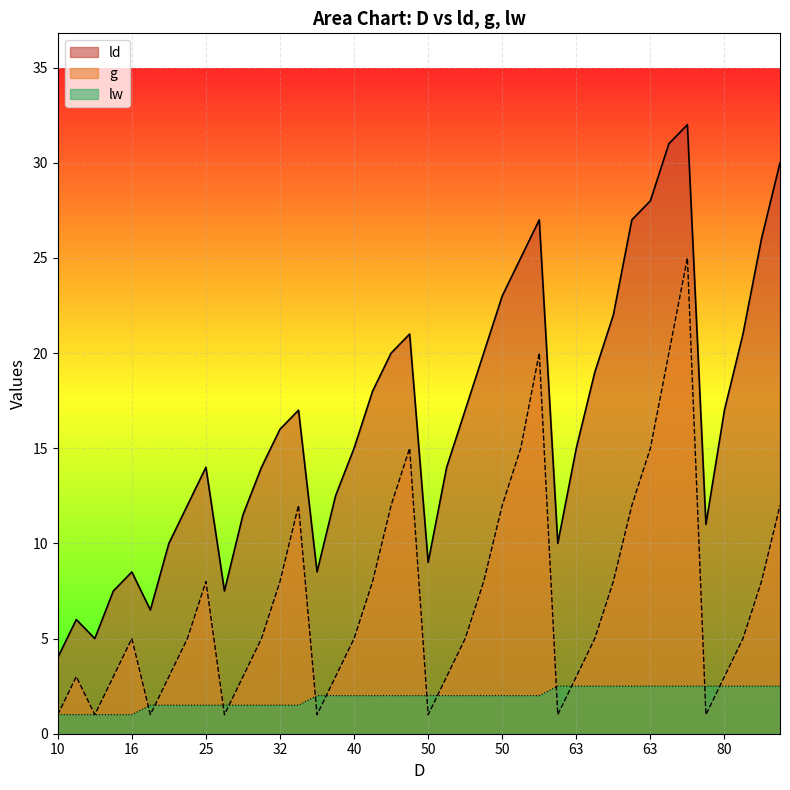

What is the difference between the g values at 25 and 40?

3.0